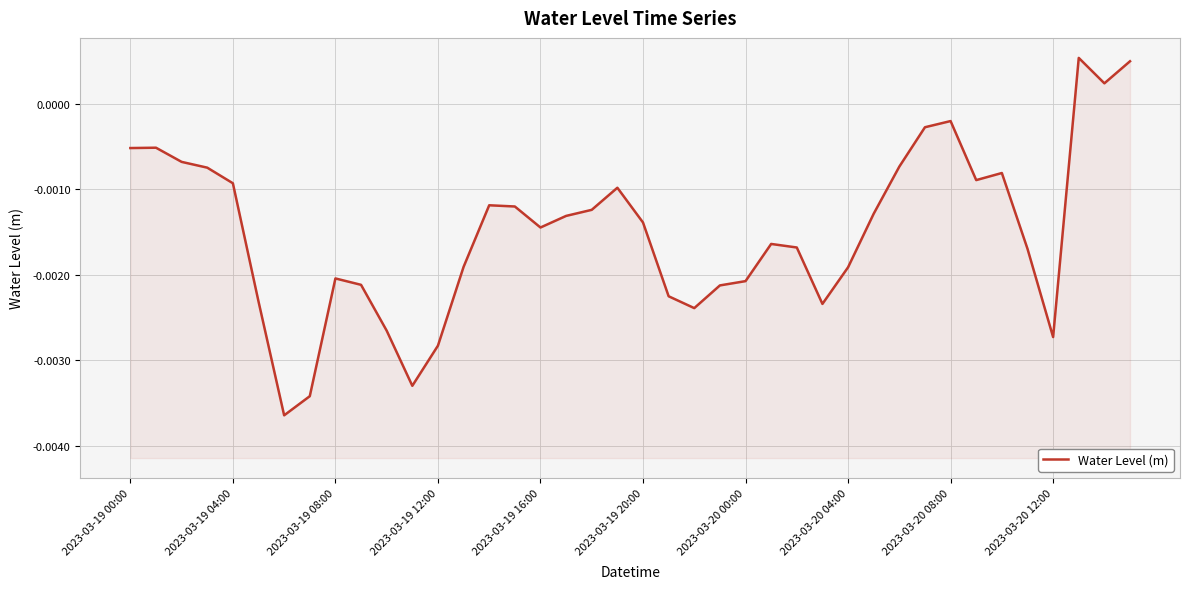

How many values exceed 0?

3